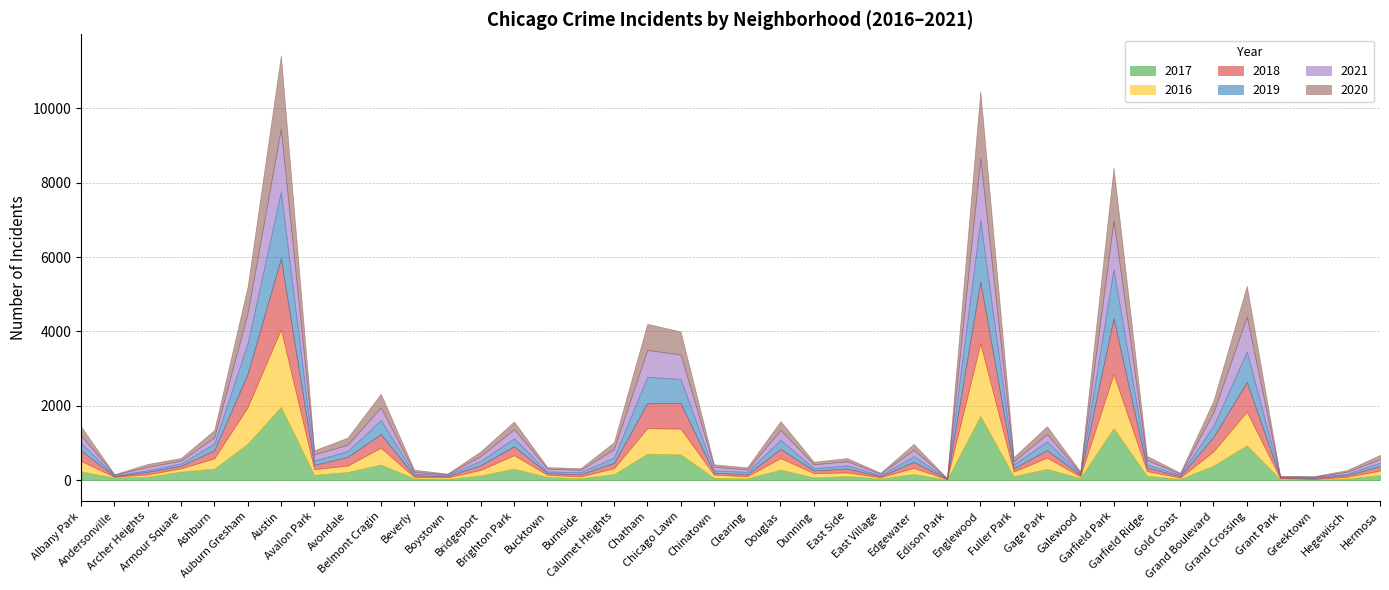

How many data points does each series have?

40